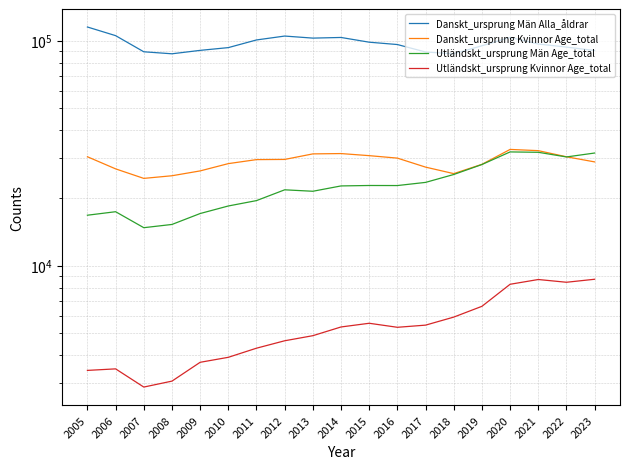

At which category does Utländskt_ursprung Män Age_total reach its first local valley?

2007